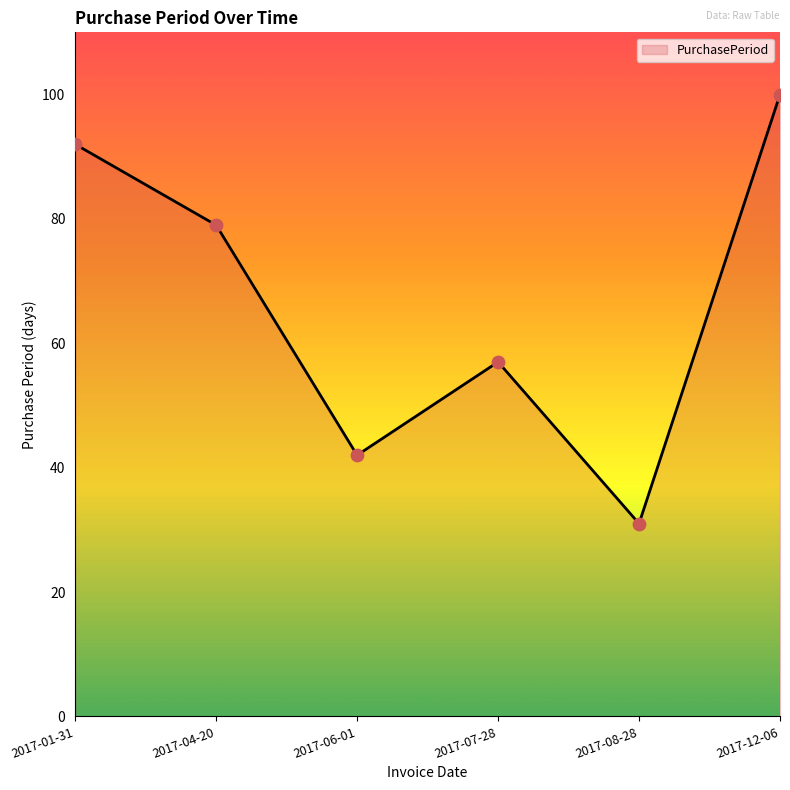

What is the ratio of the value at 2017-01-31 to the value at 2017-06-01?

2.2